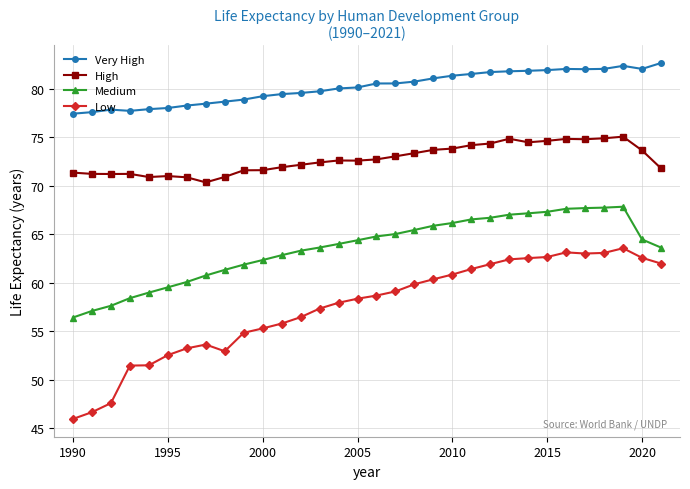

Which series has the largest range (max minus min)?

Low